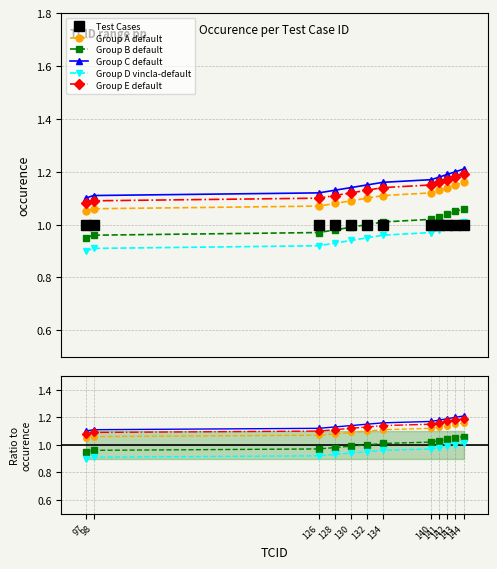

What is the value of the Group A default point at the 1st from the left?

1.1